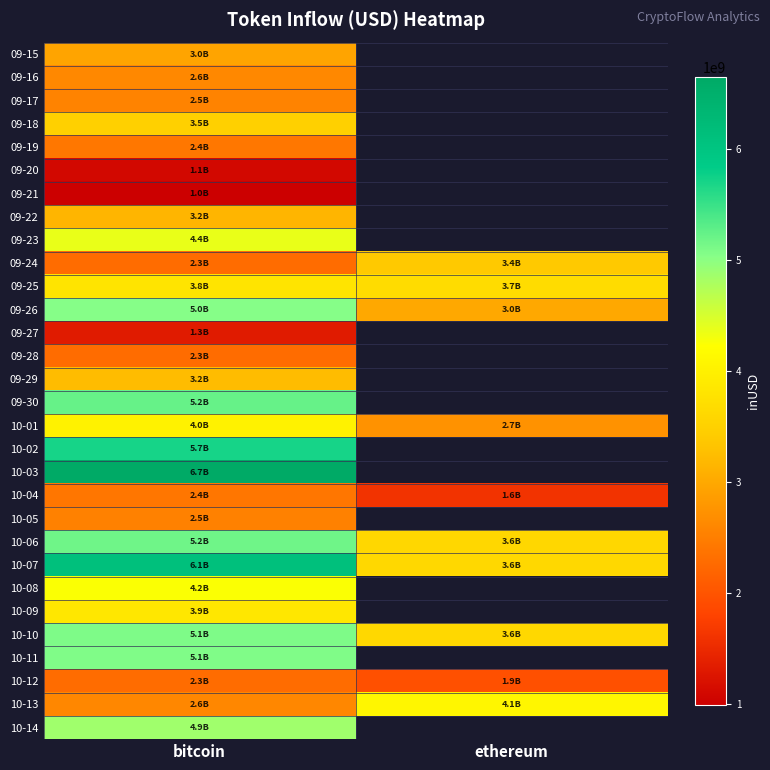

What is the minimum value for 10-09?

3859343655.9